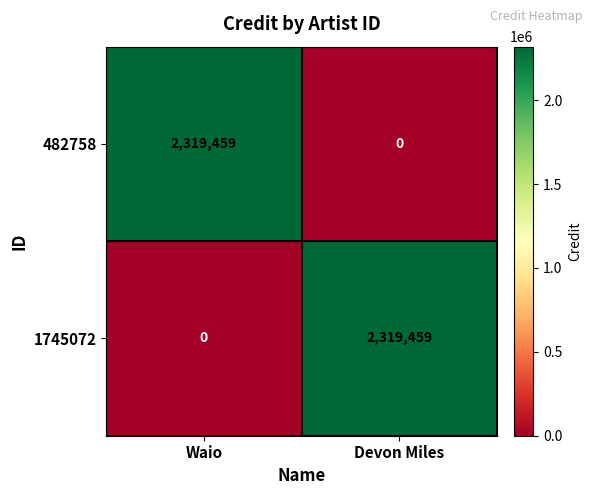

What is the maximum value for 482758?

2319459